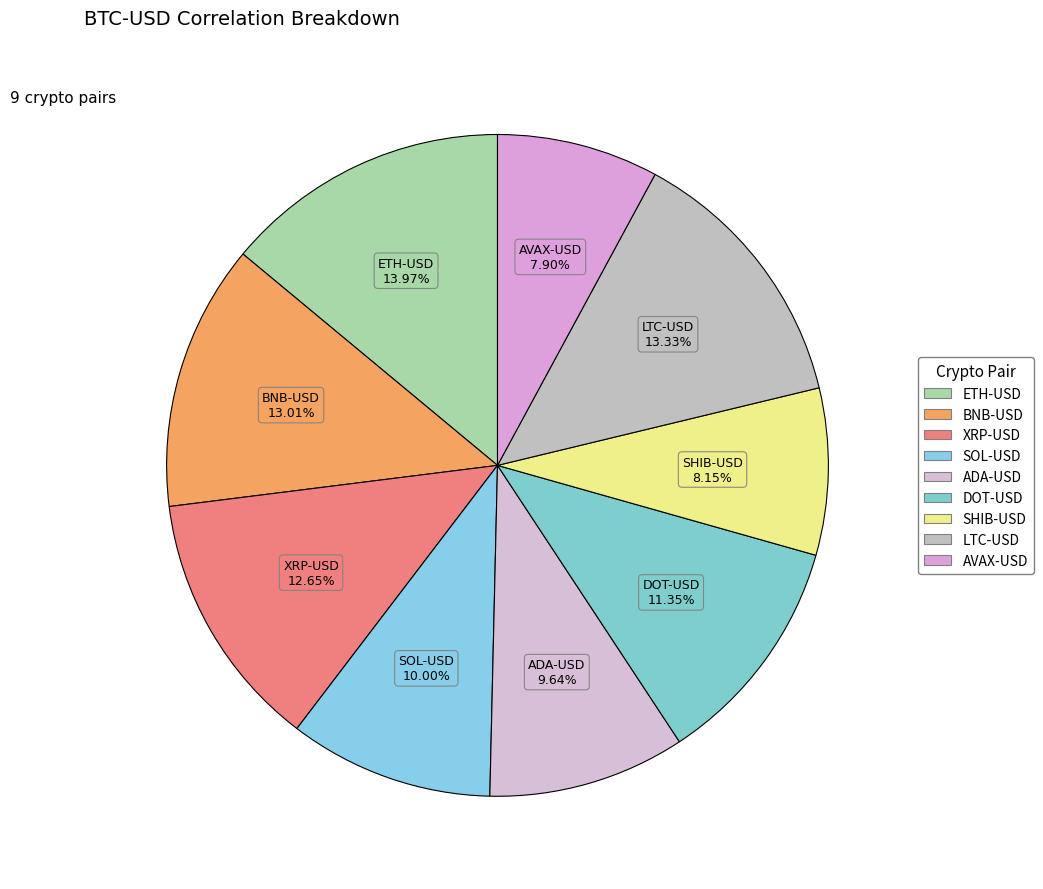

To the nearest percent, what is the combined percentage of SHIB-USD and ADA-USD?

18%